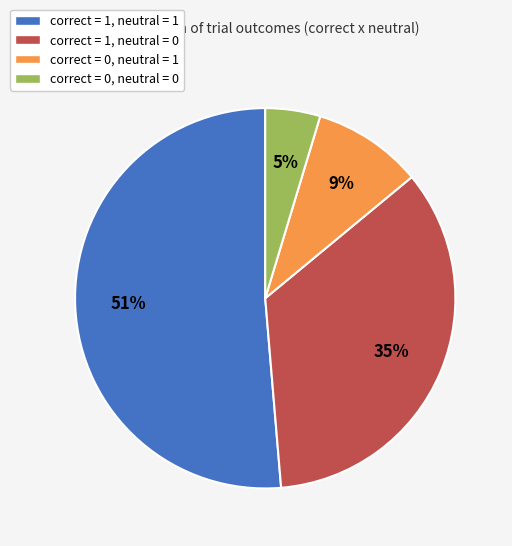

Is there a majority slice in this chart?

Yes